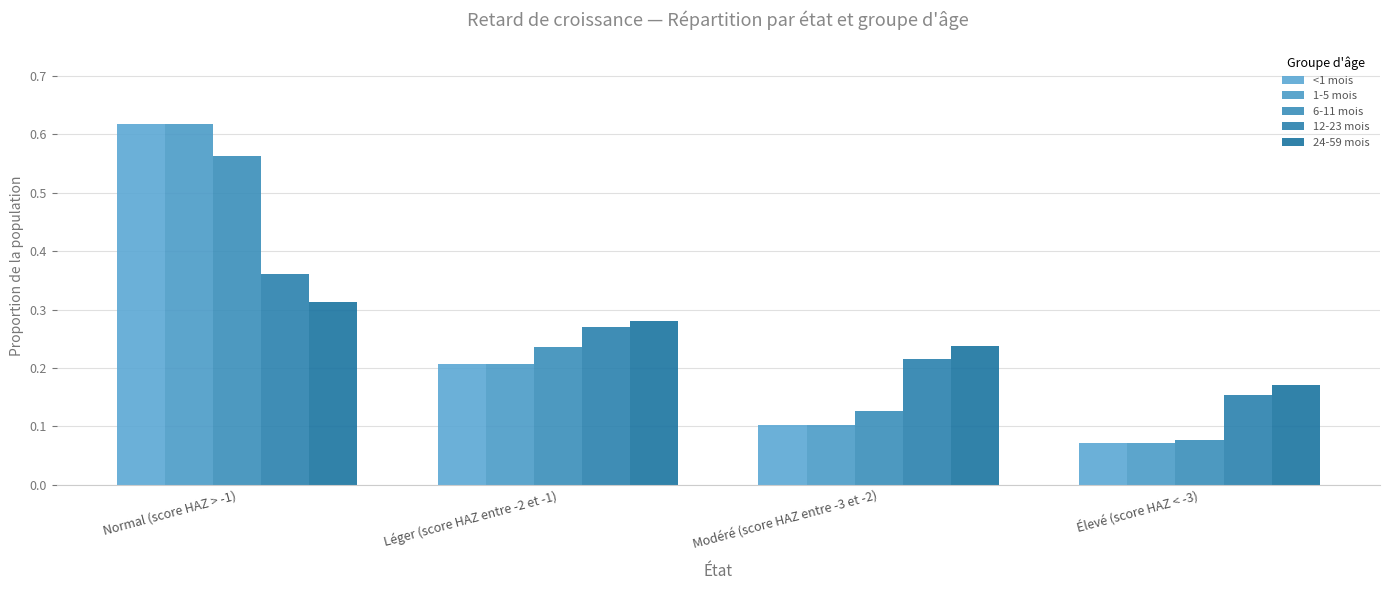

Rank the series at Élevé (score HAZ < -3) from highest to lowest value.

24-59 mois, 12-23 mois, 6-11 mois, <1 mois, 1-5 mois